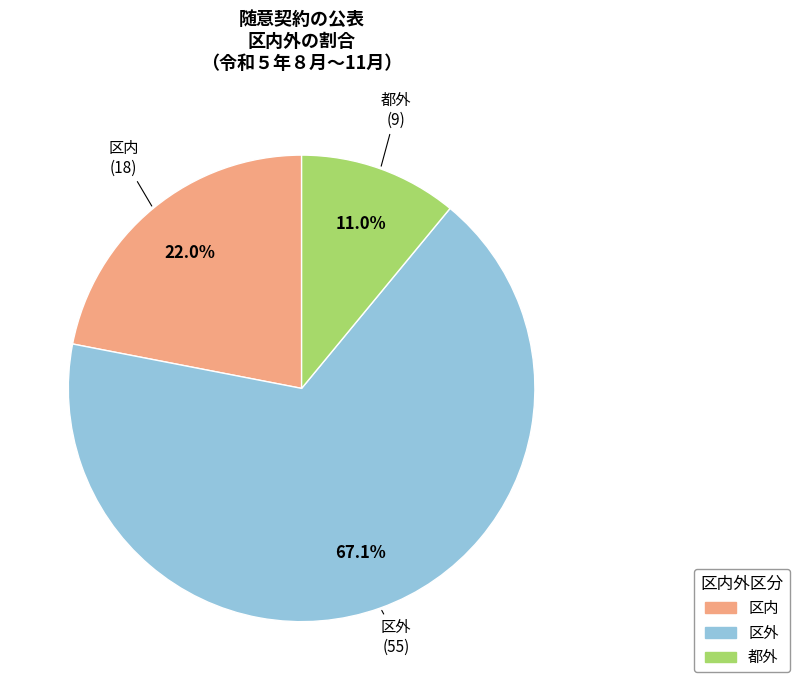

Between 区内 and 都外, which is larger?

区内